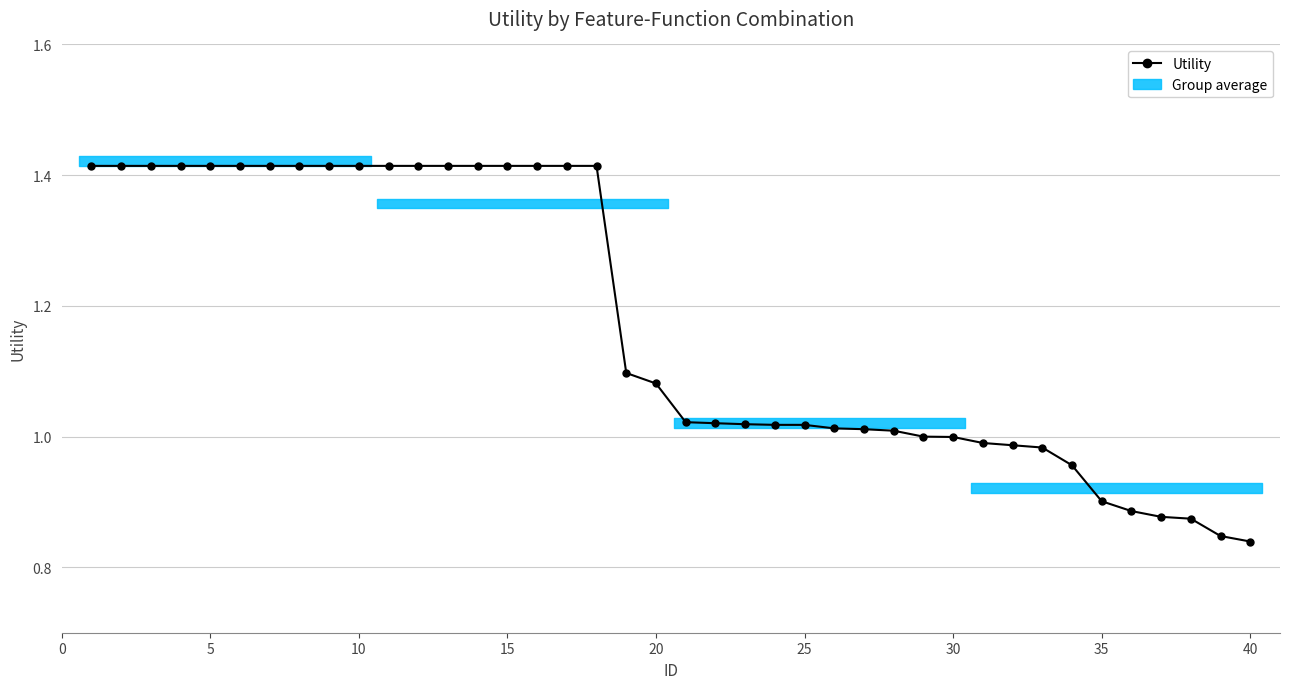

How many data points are above 1?

28